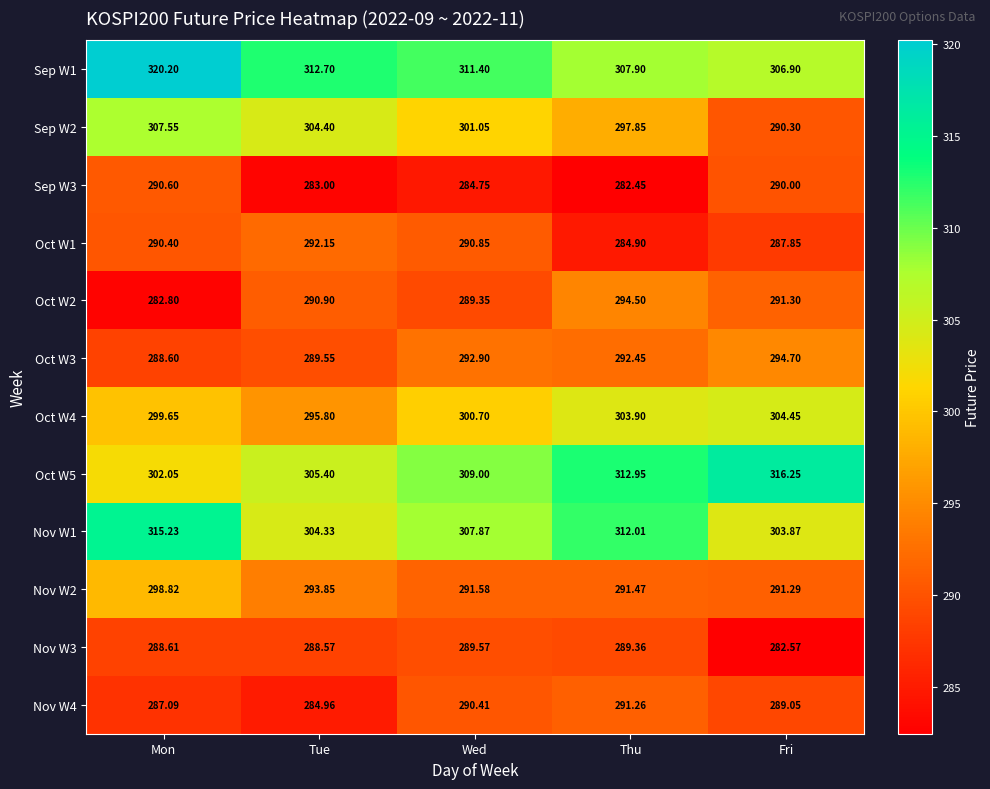

Rank the categories by Oct W4 value from highest to lowest.

Fri, Thu, Wed, Mon, Tue